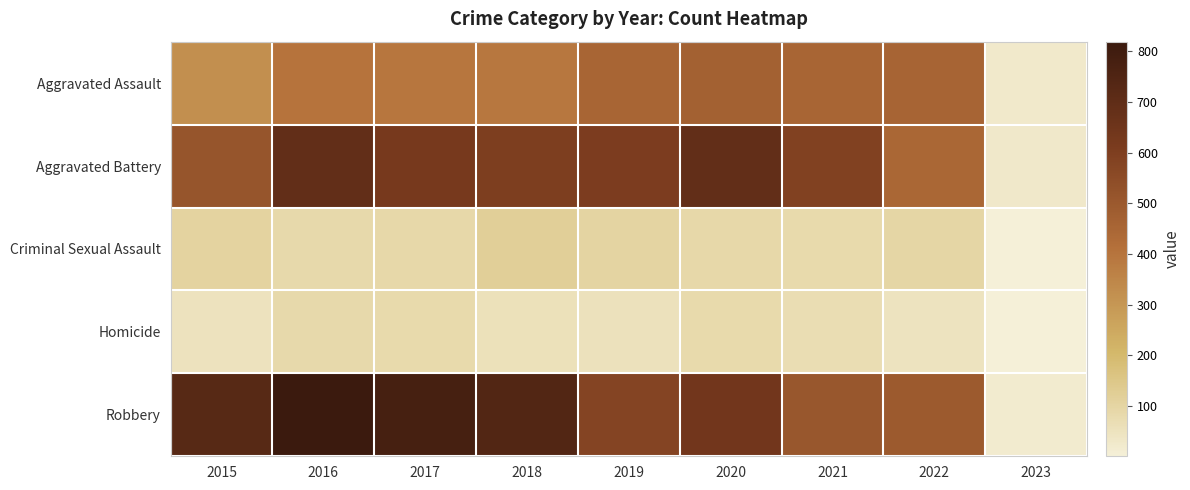

What is the minimum value shown in the chart?

1